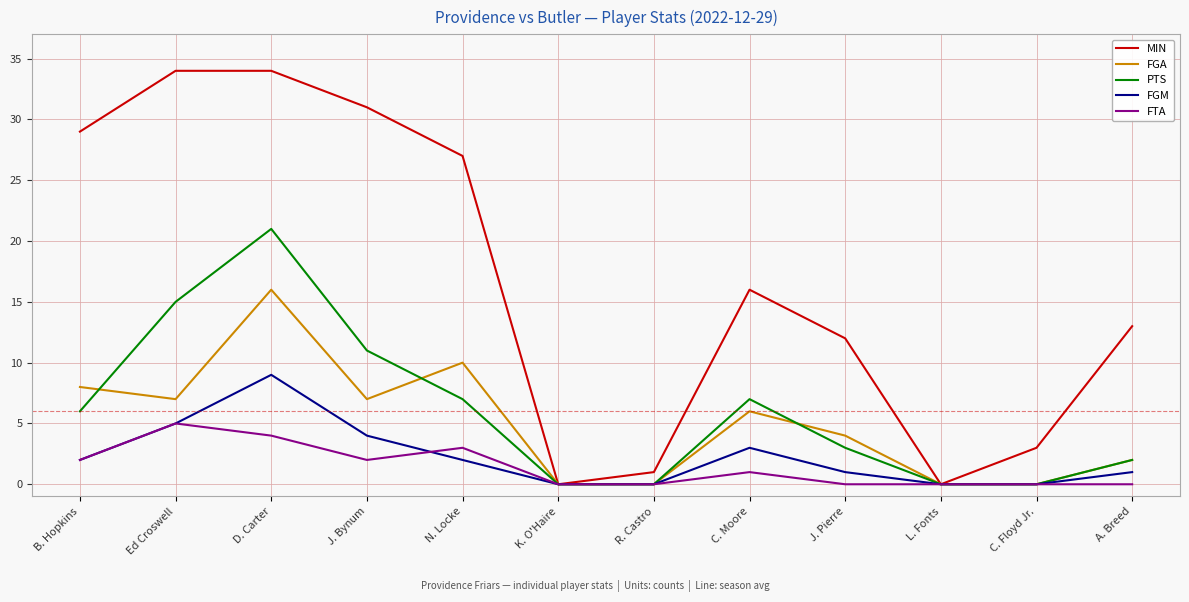

What is the approximate value of FGM at C. Moore?

3